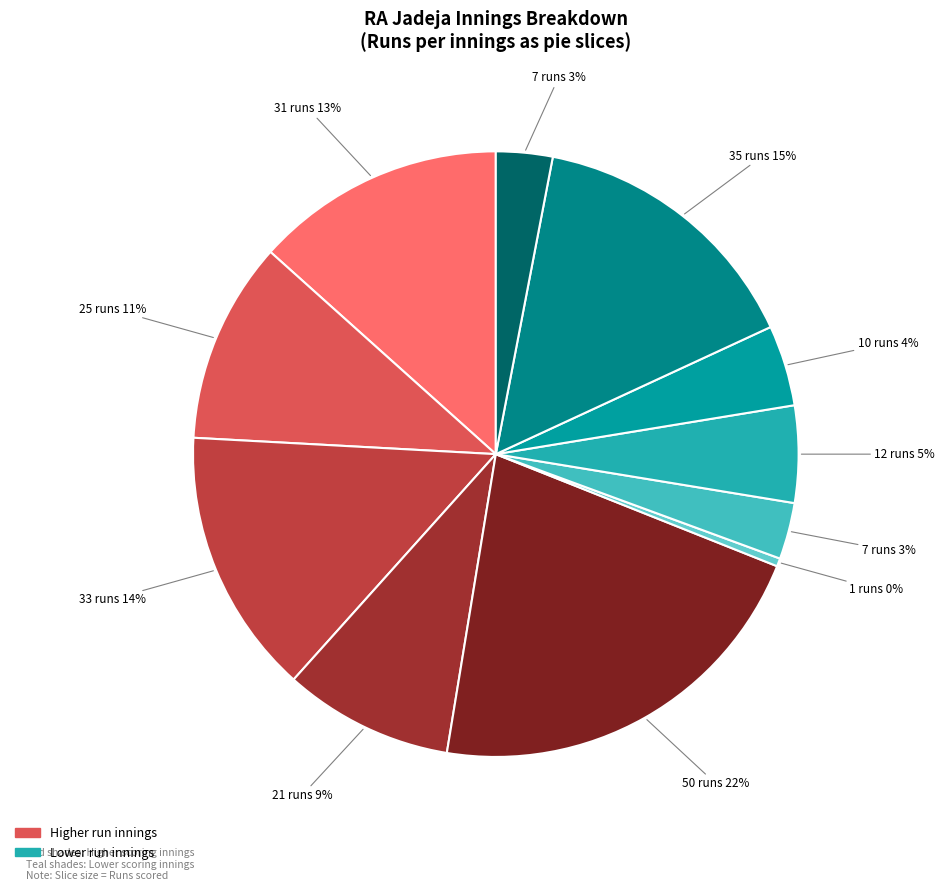

Count the number of slices in the pie.

11